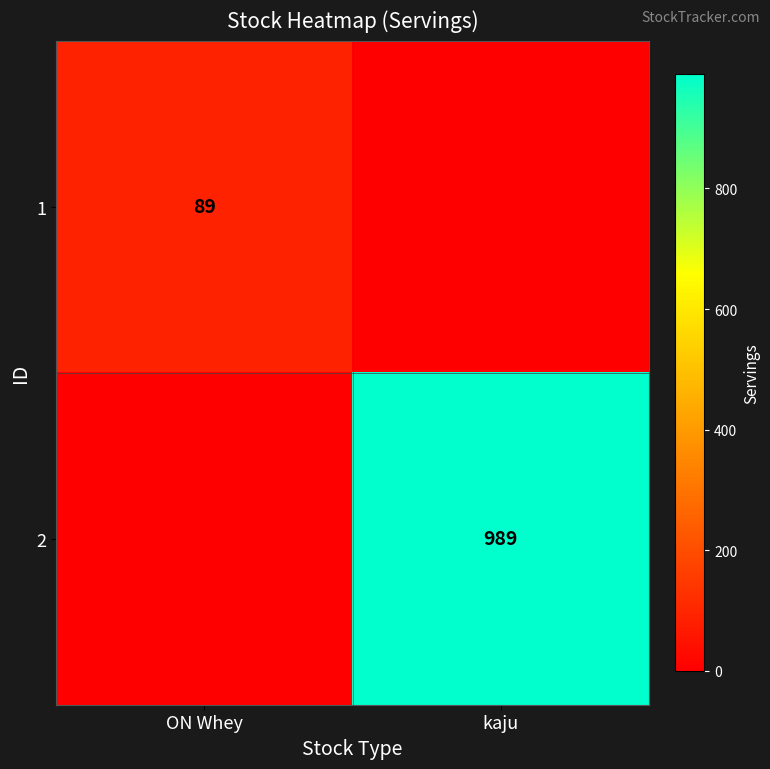

The 2 series shows 989 at kaju. True or false?

True